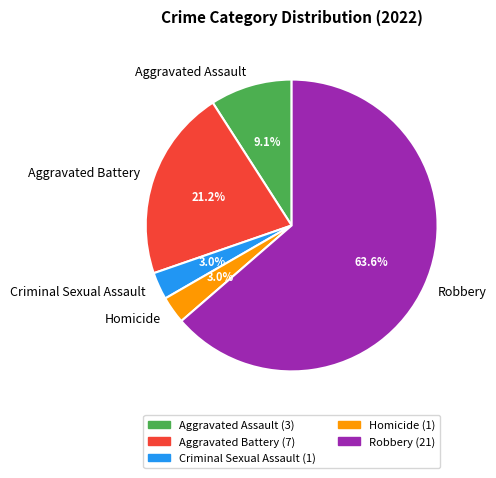

Which has a higher value, Aggravated Battery or Robbery?

Robbery